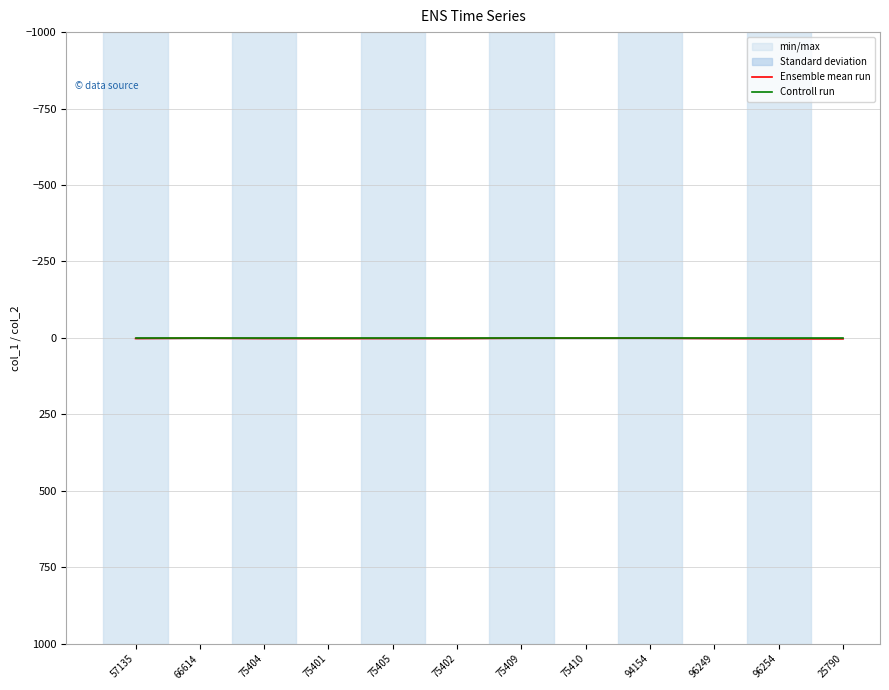

What is the spread (max minus min) of values at 96249?

2